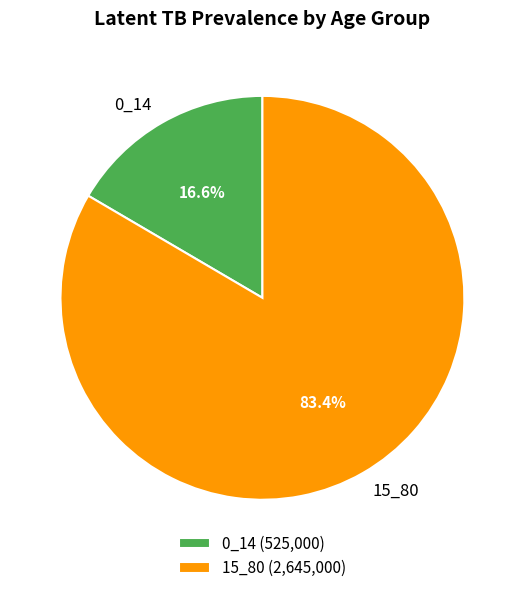

Which slice represents more than half of the pie?

15_80